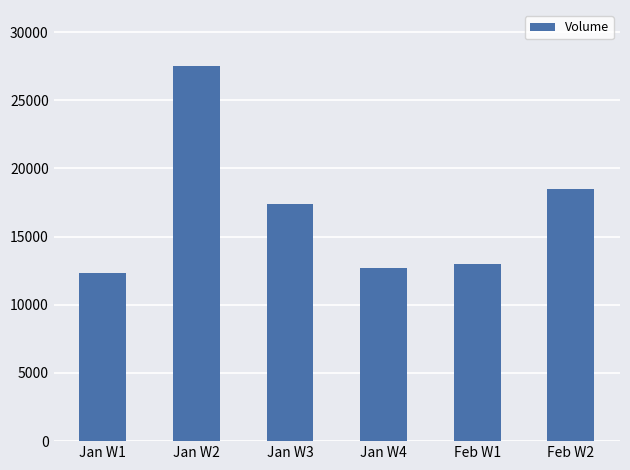

What is the ratio of the value at Jan W2 to the value at Jan W4?

2.2